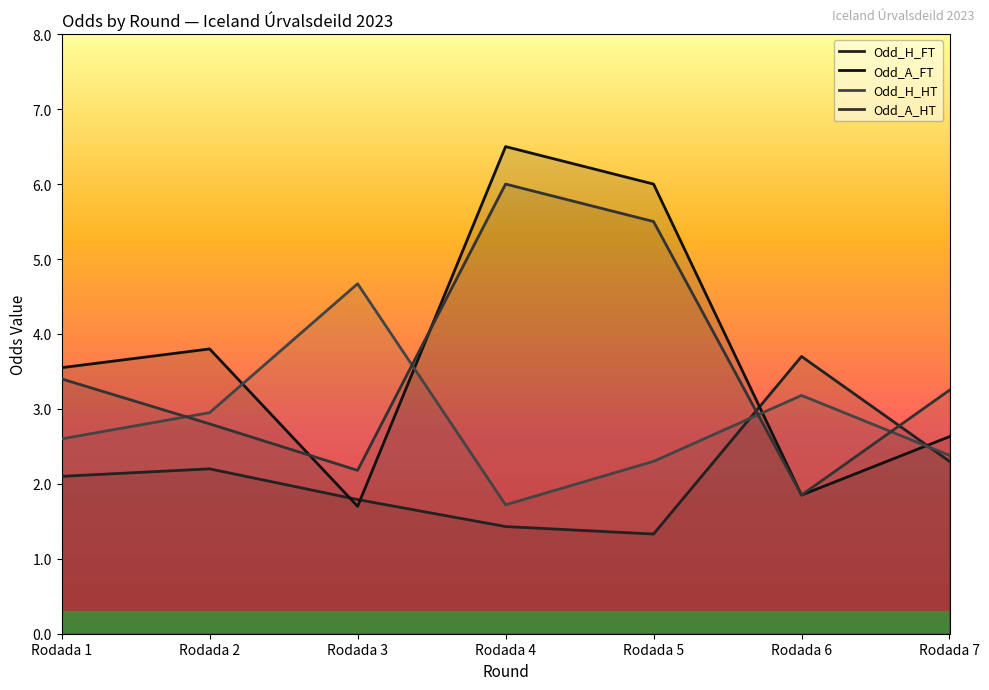

Reading left to right, list all the values displayed in this chart.

Odd_H_FT: 2.1	2.2	1.8	1.4	1.3	3.7	2.3
Odd_A_FT: 3.5	3.8	1.7	6.5	6.0	1.9	2.6
Odd_H_HT: 2.6	3.0	4.7	1.7	2.3	3.2	2.4
Odd_A_HT: 3.4	2.8	2.2	6.0	5.5	1.9	3.2